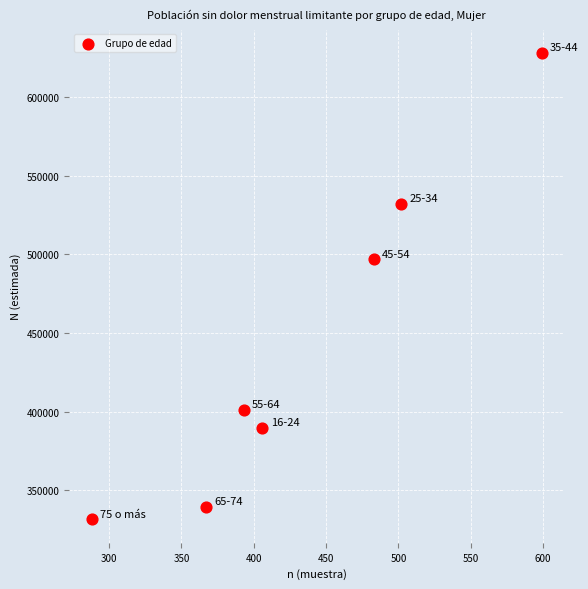

What Y value in the scatter plot is closest to 479751?

496818